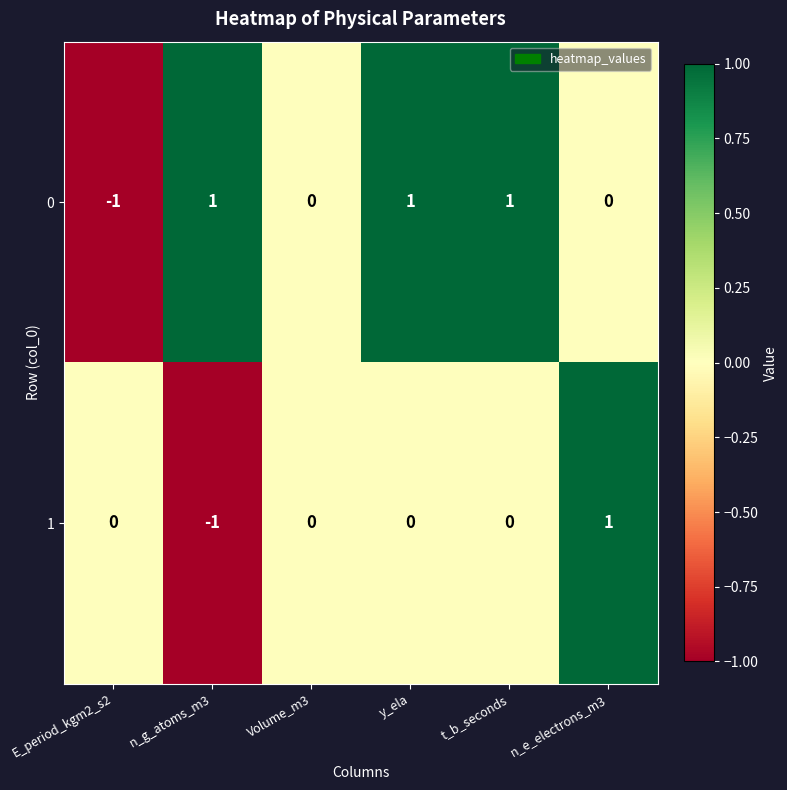

Count the number of categories in the chart.

6